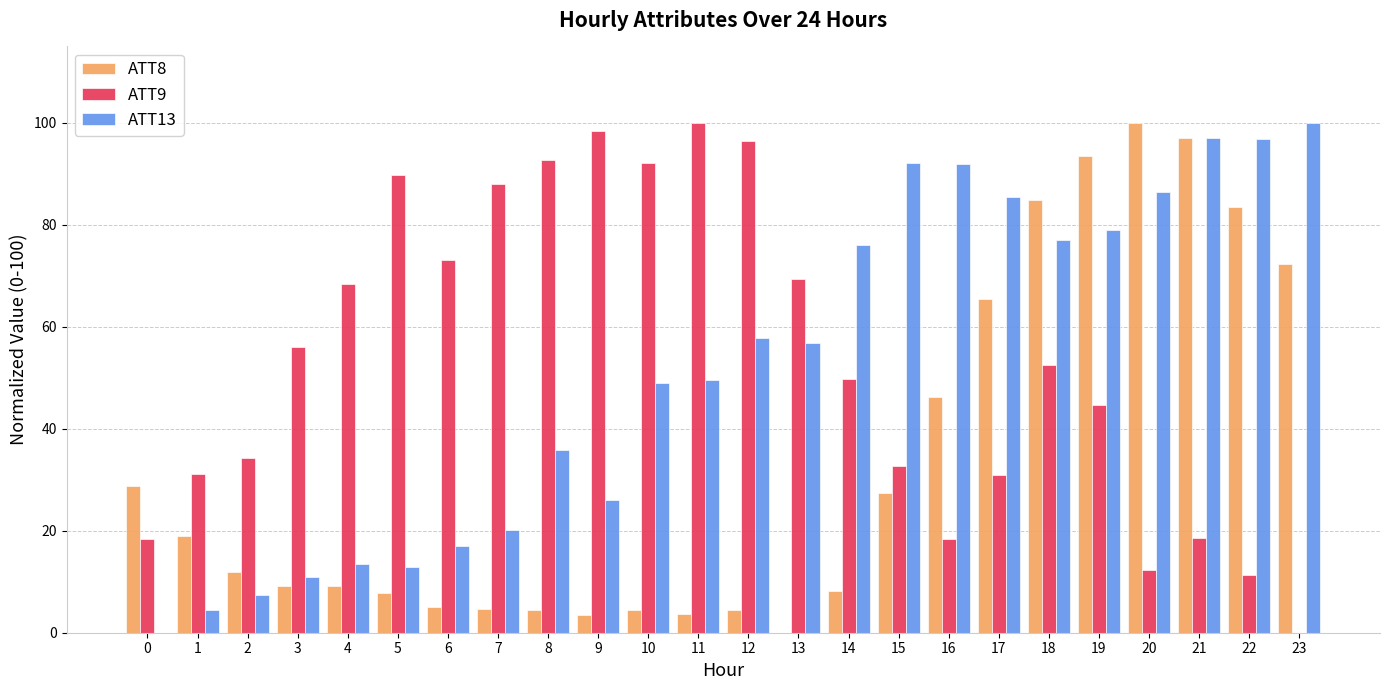

At which label is ATT9 closest to 50?

14